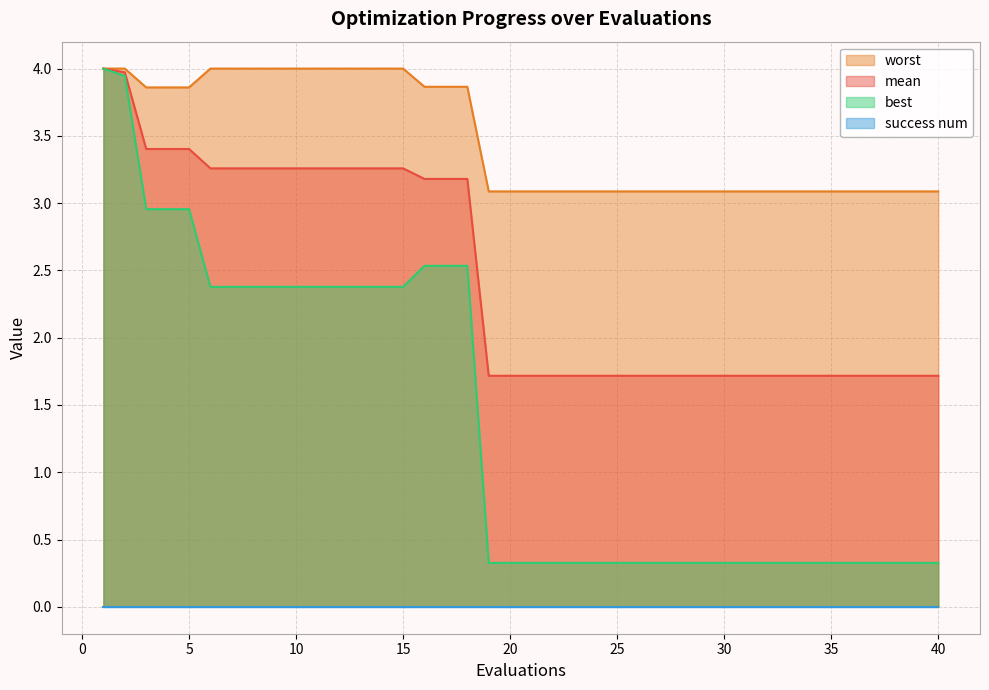

Which series has the widest spread of values?

best